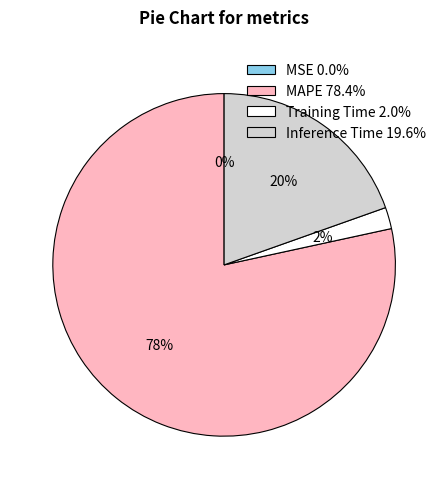

Is Inference Time 19.6% the majority of the pie?

No